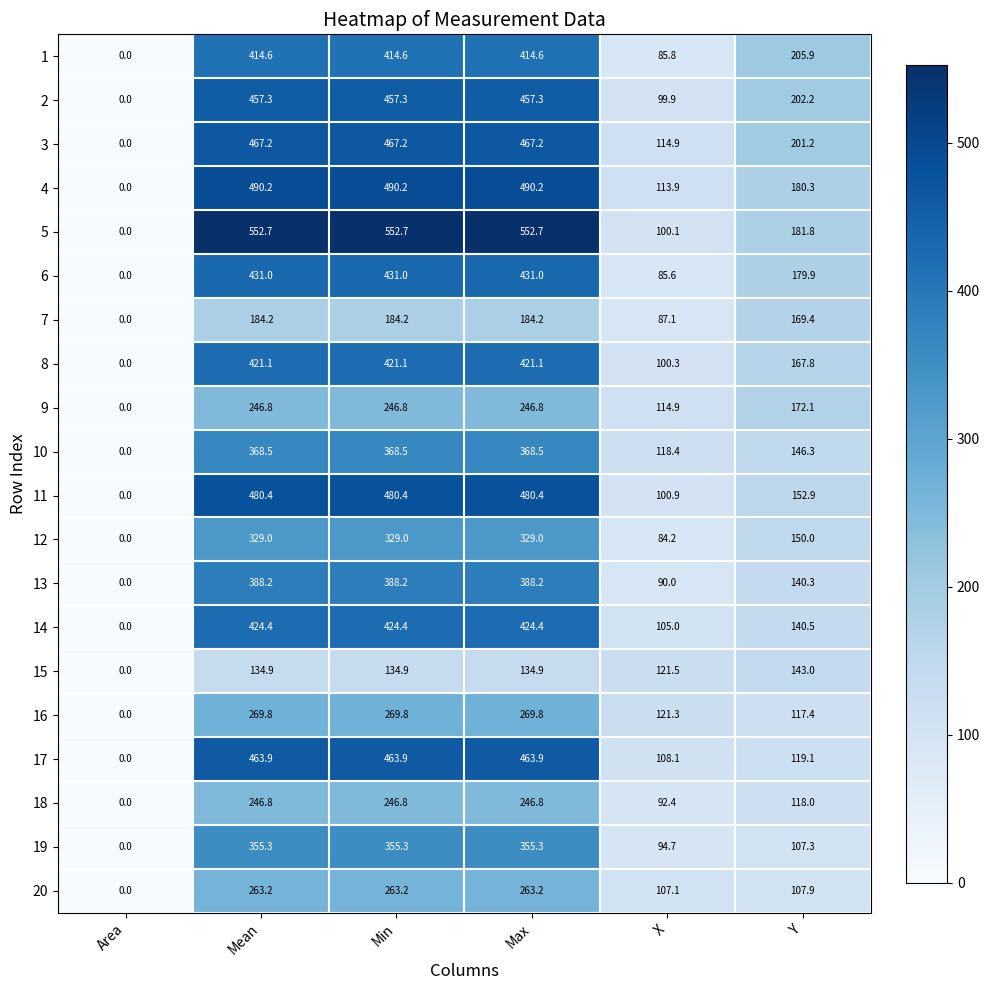

Which series has the largest total across all categories?

5